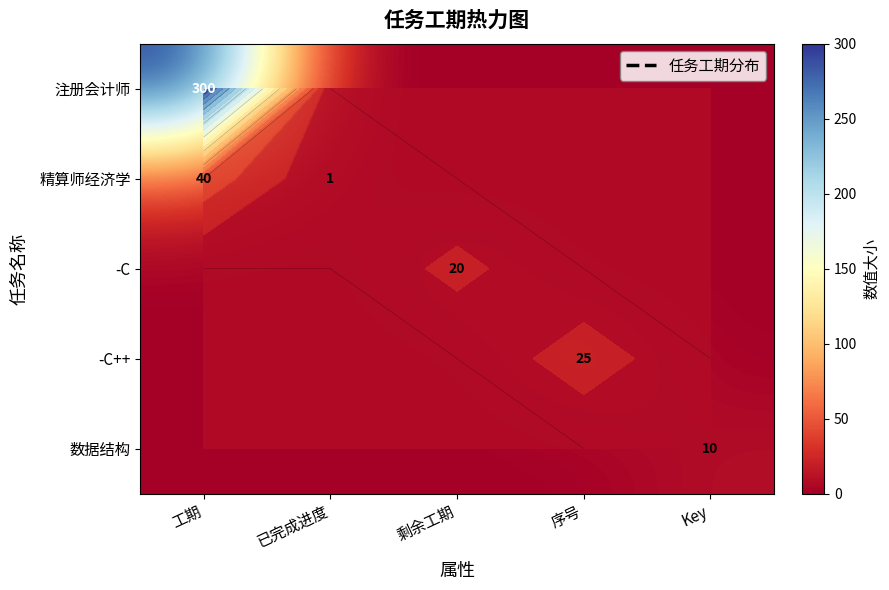

Which series has the widest spread of values?

注册会计师